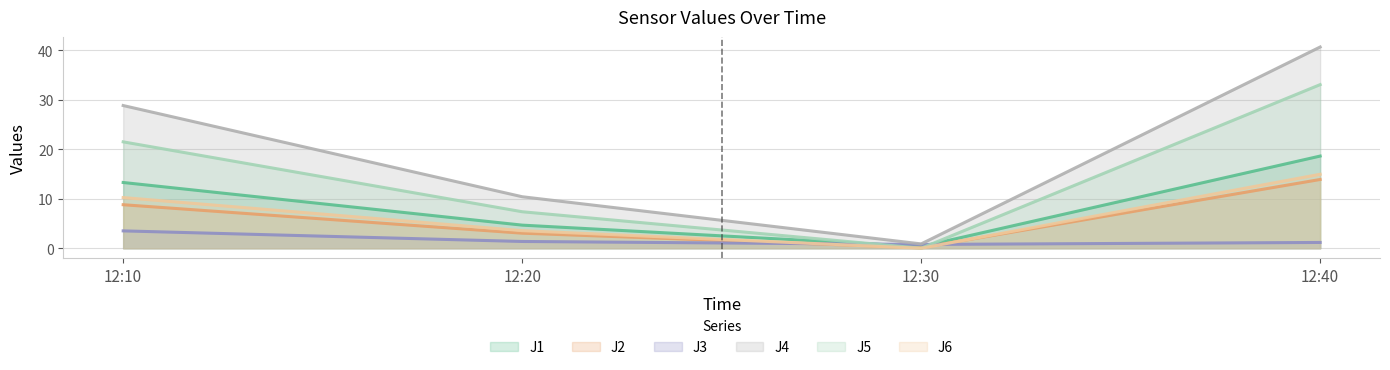

At how many categories does at least one series exceed 20?

2